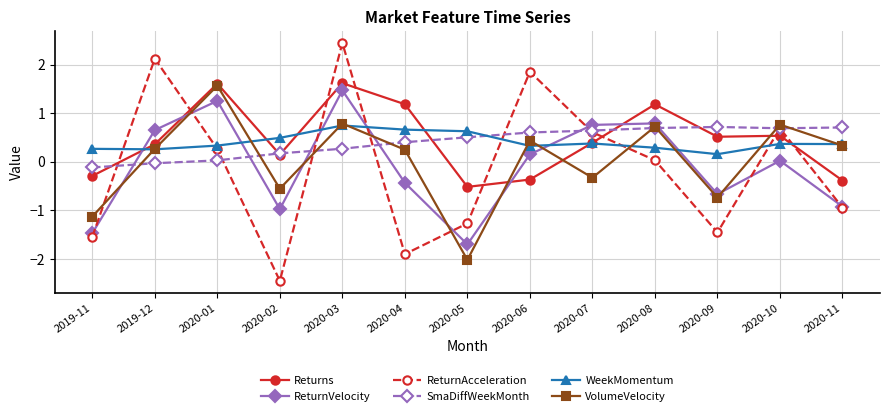

What is the difference between the second highest and minimum values in the WeekMomentum series?

0.5